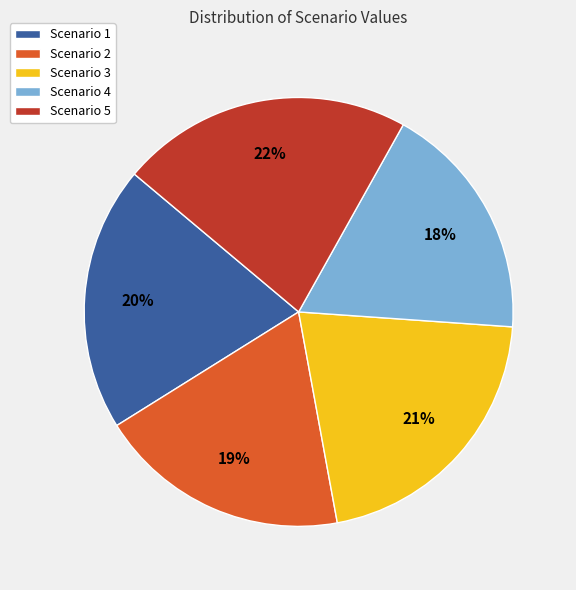

Which category has the biggest portion of the pie?

Scenario 5